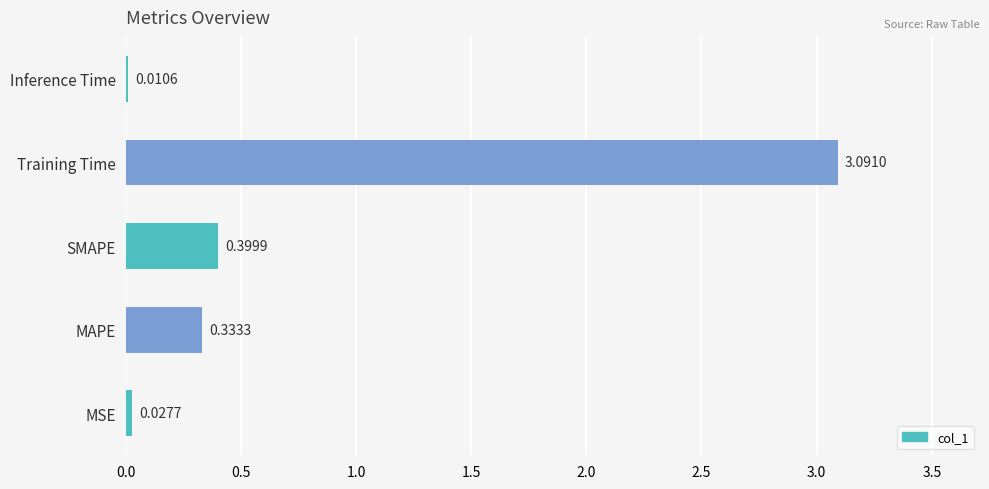

What is the sum of the values at SMAPE and Training Time?

3.5